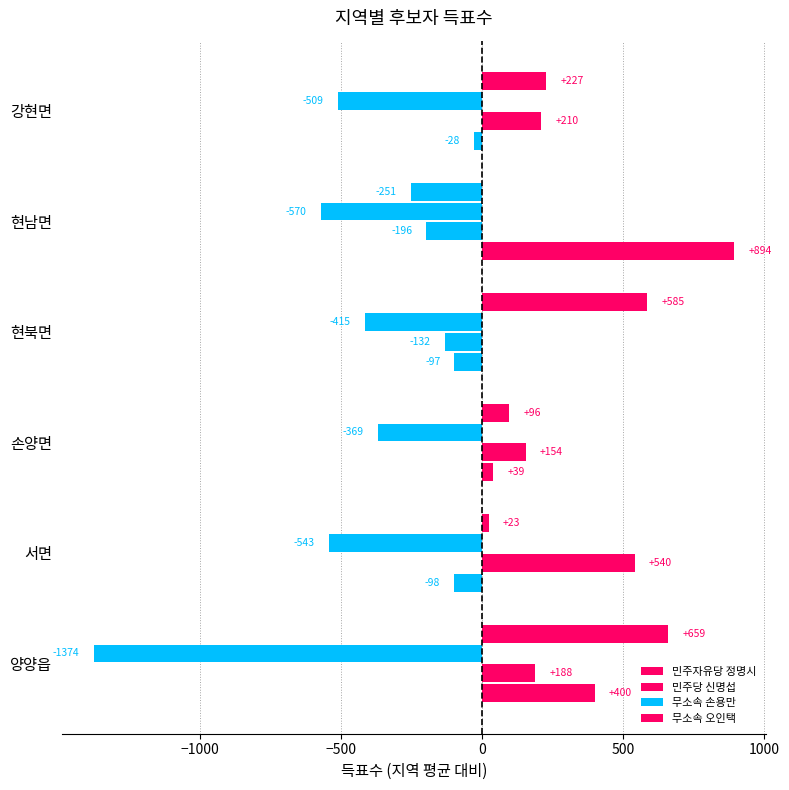

What position from the left is 현남면?

5